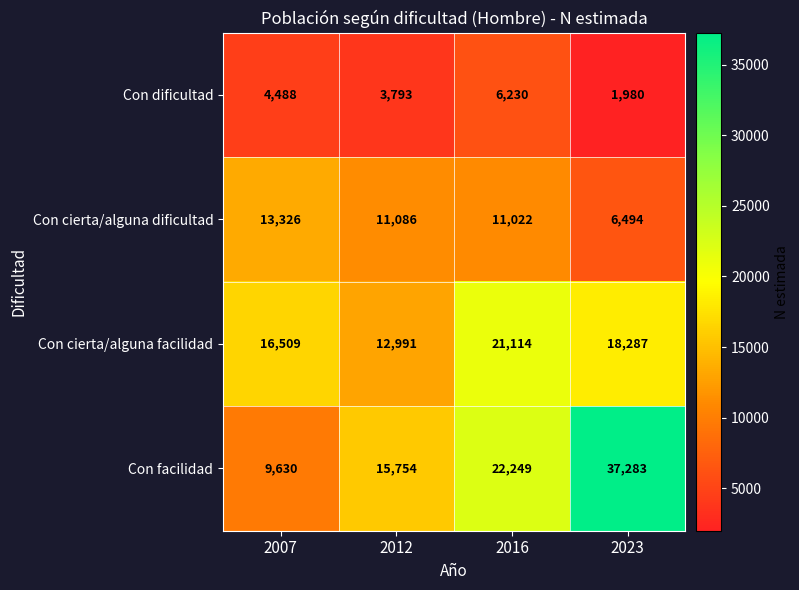

How many categories are shown in the chart?

4